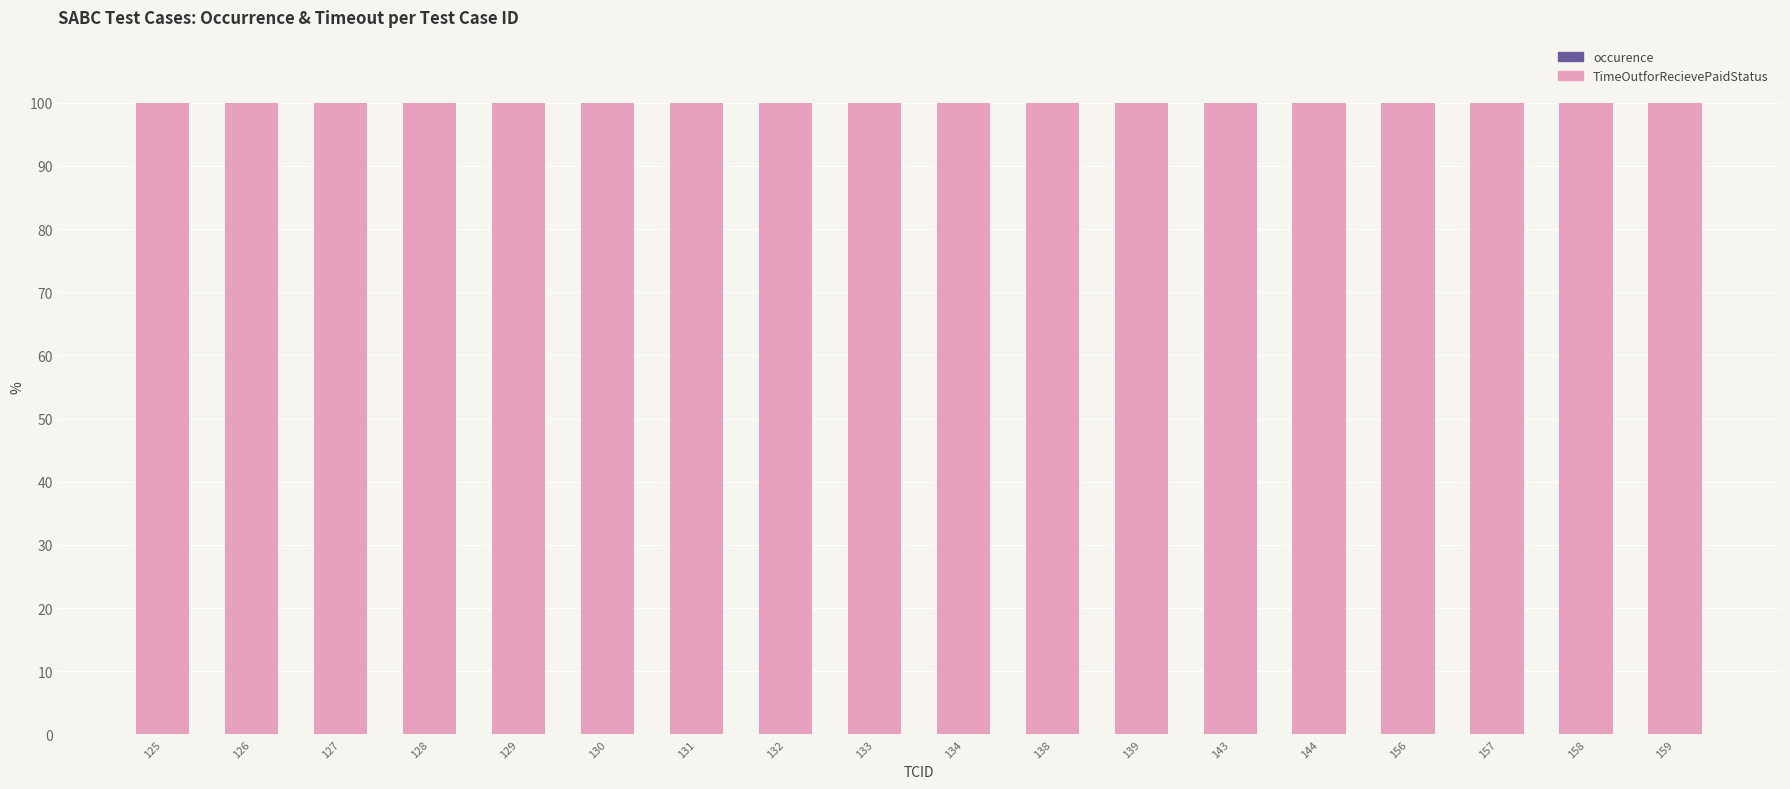

What is the value of the occurence bar at the 1st from the left?

0.1